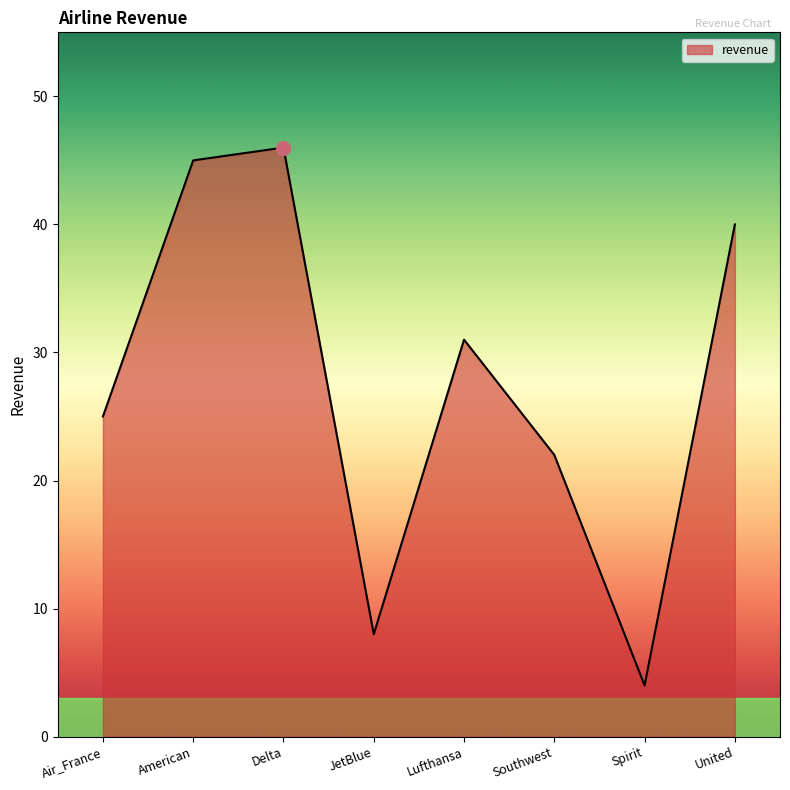

The value at Lufthansa is 31. True or false?

True